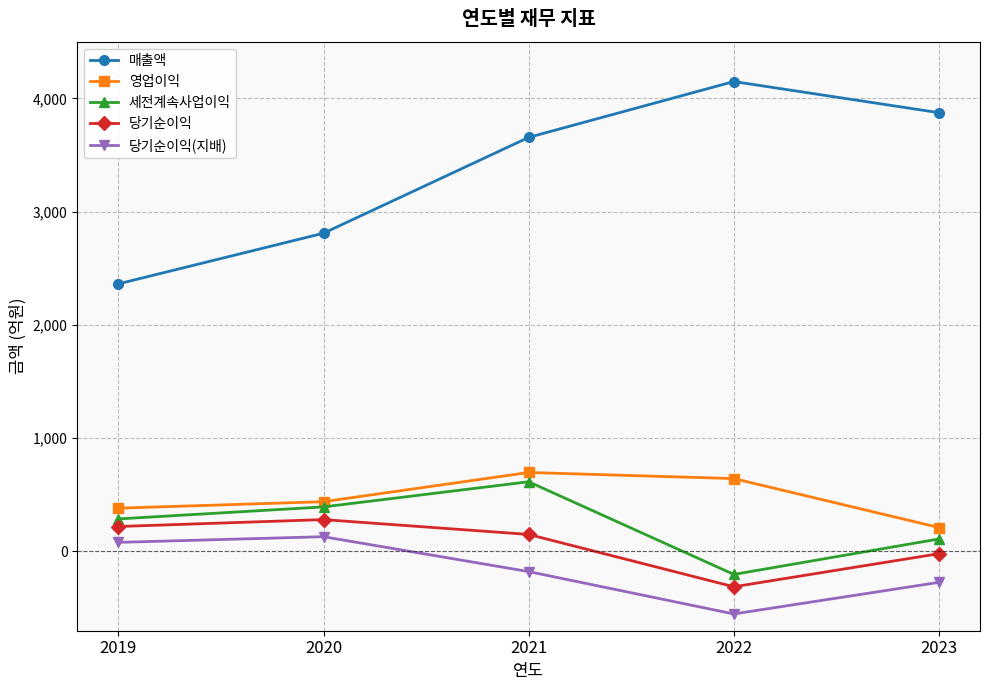

What is the difference between the highest and lowest values at 2019?

2282